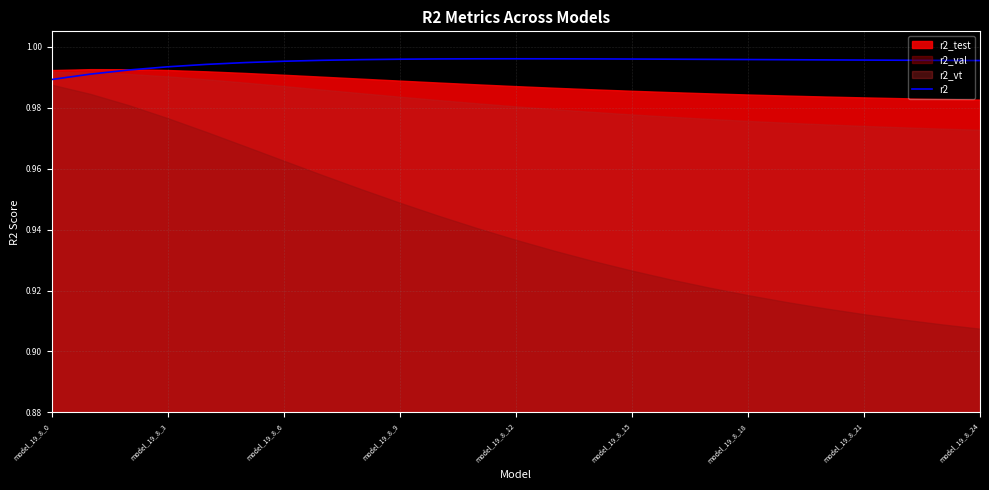

The chart shows a value of 0.5 at 10. True or false?

False